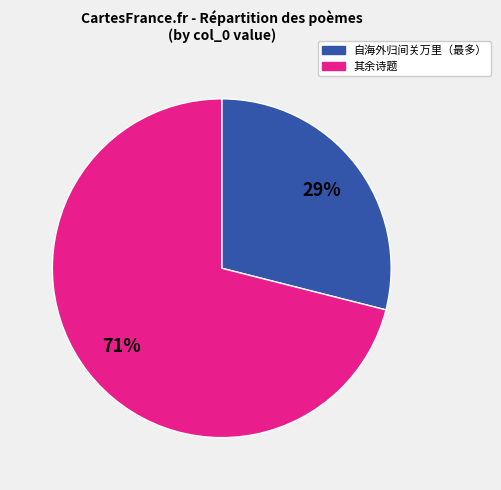

To the nearest percent, what is the average slice percentage?

50%